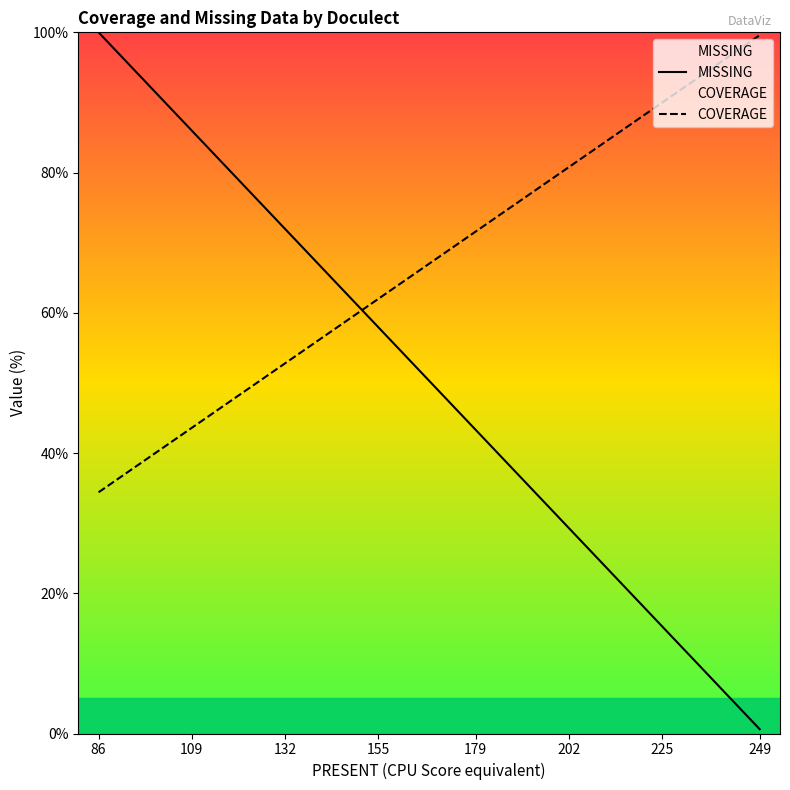

What is the sum of all COVERAGE values?

3054.4